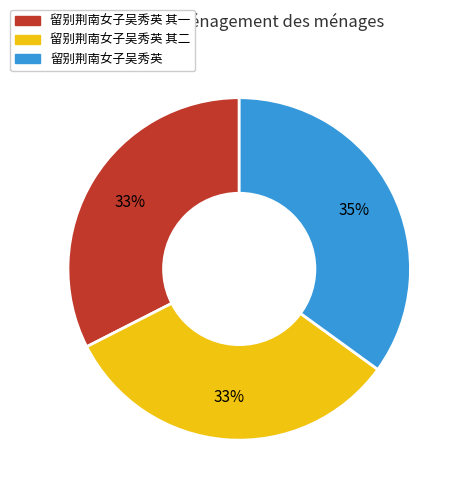

Is it true that 留别荆南女子吴秀英 其二 is 33% of the pie?

True